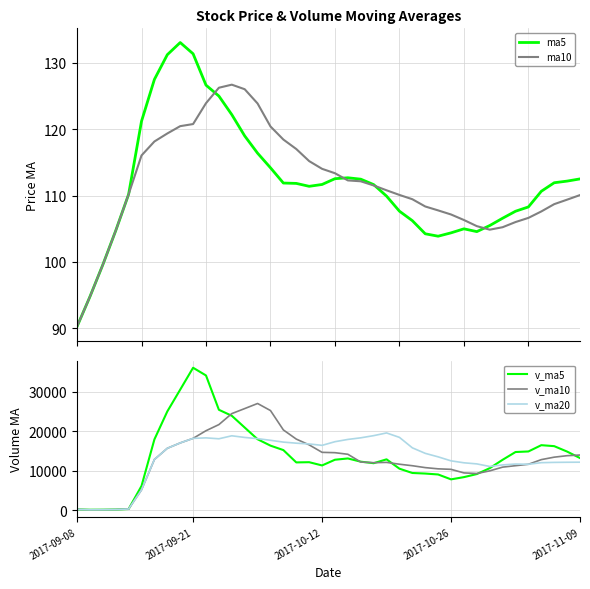

Rank the series at 11 from highest to lowest value.

v_ma5, v_ma10, v_ma20, ma10, ma5